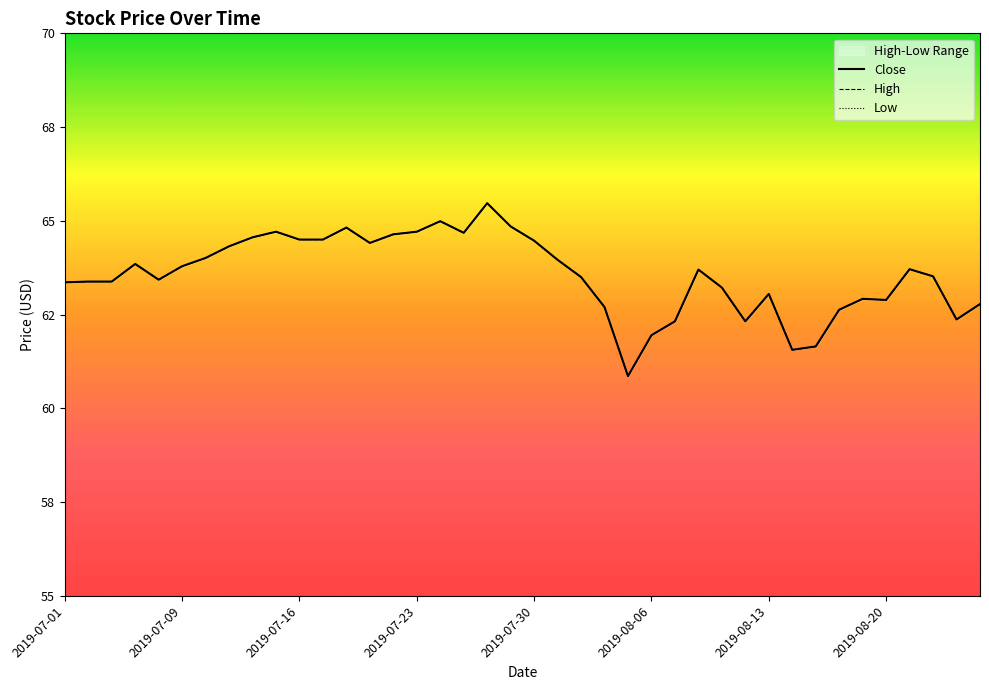

At how many categories does at least one series exceed 64?

15